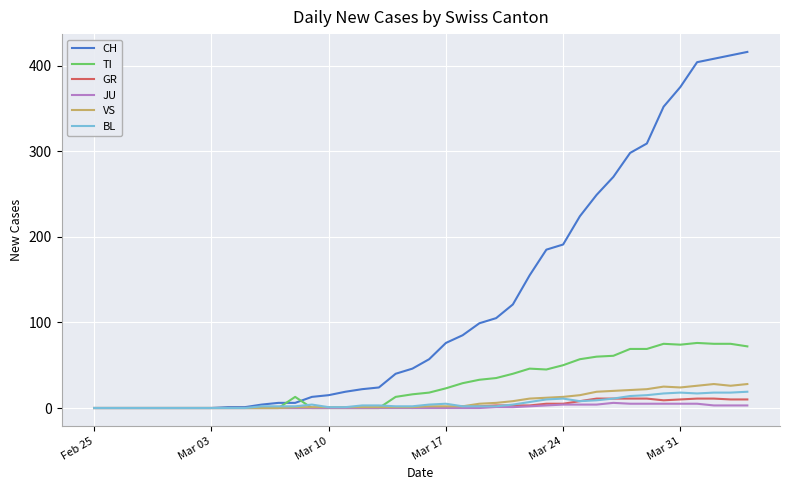

What is the greatest value displayed?

416